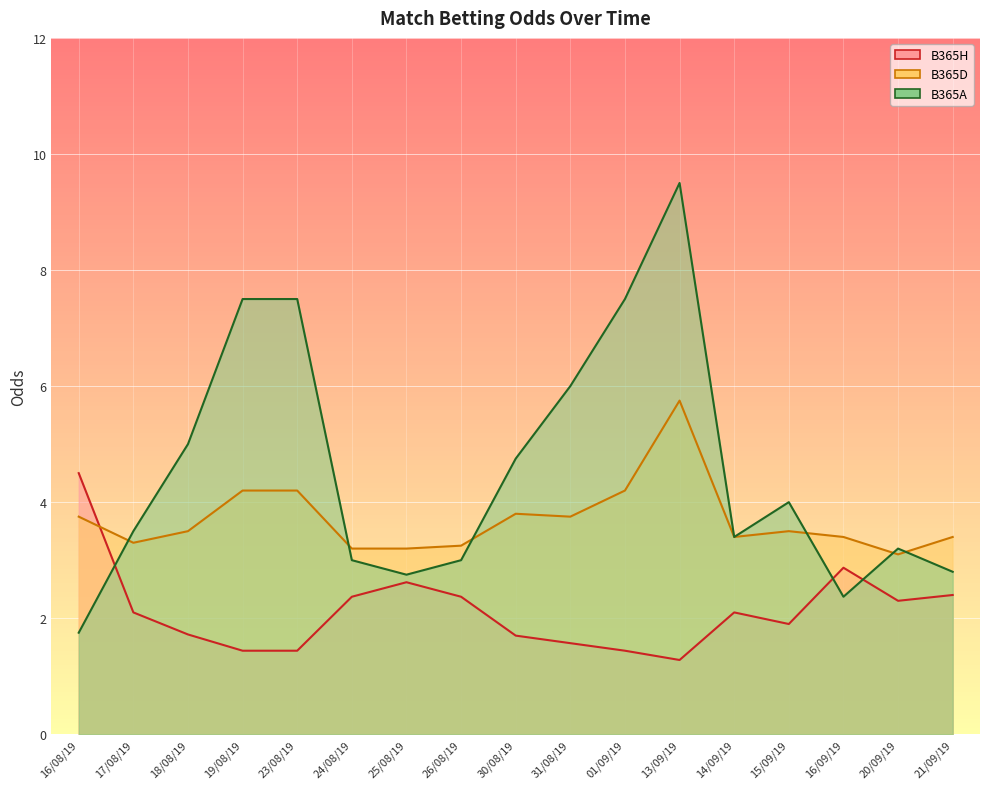

Reading left to right, what are all the values shown in this chart?

B365H: 4.5	2.1	1.7	1.4	1.4	2.4	2.6	2.4	1.7	1.6	1.4	1.3	2.1	1.9	2.9	2.3	2.4
B365D: 3.8	3.3	3.5	4.2	4.2	3.2	3.2	3.2	3.8	3.8	4.2	5.8	3.4	3.5	3.4	3.1	3.4
B365A: 1.8	3.5	5.0	7.5	7.5	3.0	2.8	3.0	4.8	6.0	7.5	9.5	3.4	4.0	2.4	3.2	2.8